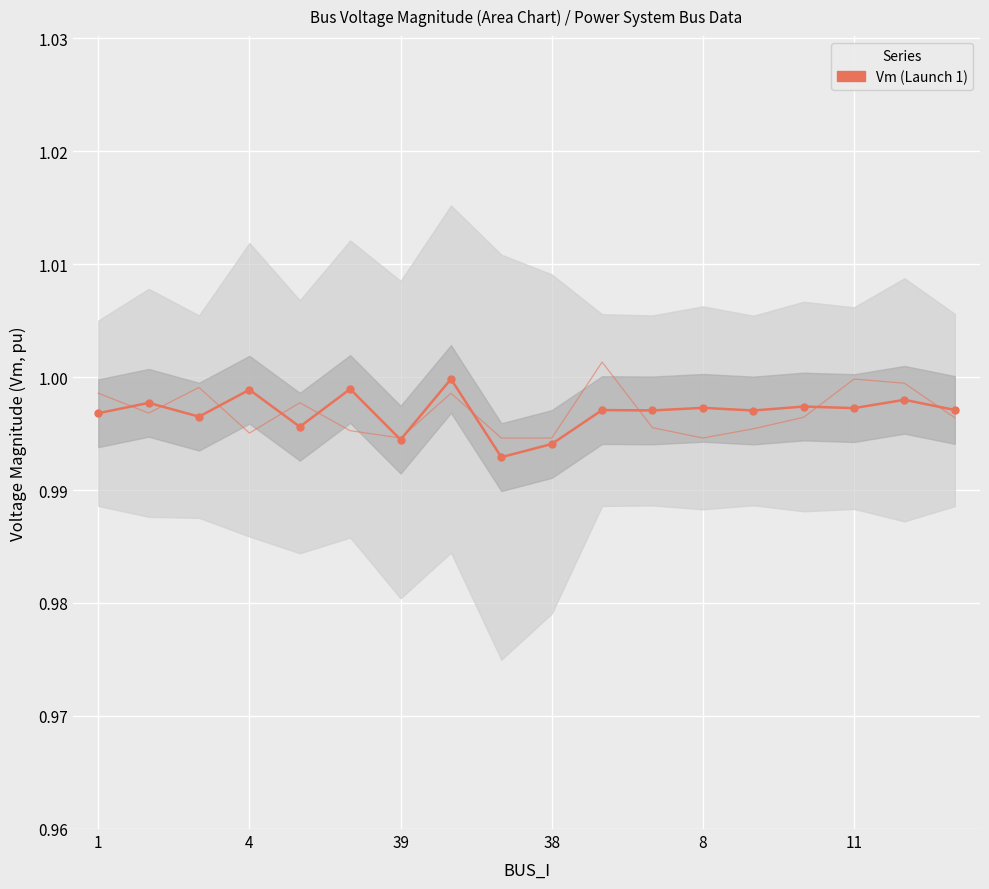

The Pd (scaled) series shows 0.6 at 11. True or false?

False